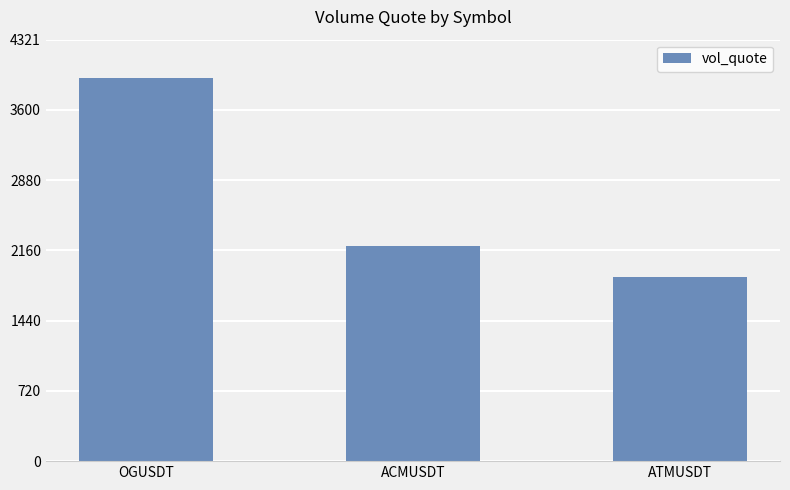

How many data points does each series have?

3